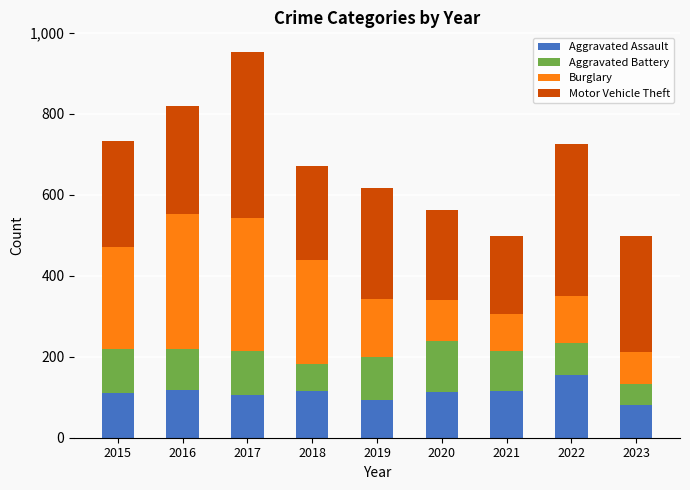

Does the chart contain stacked bars?

Yes